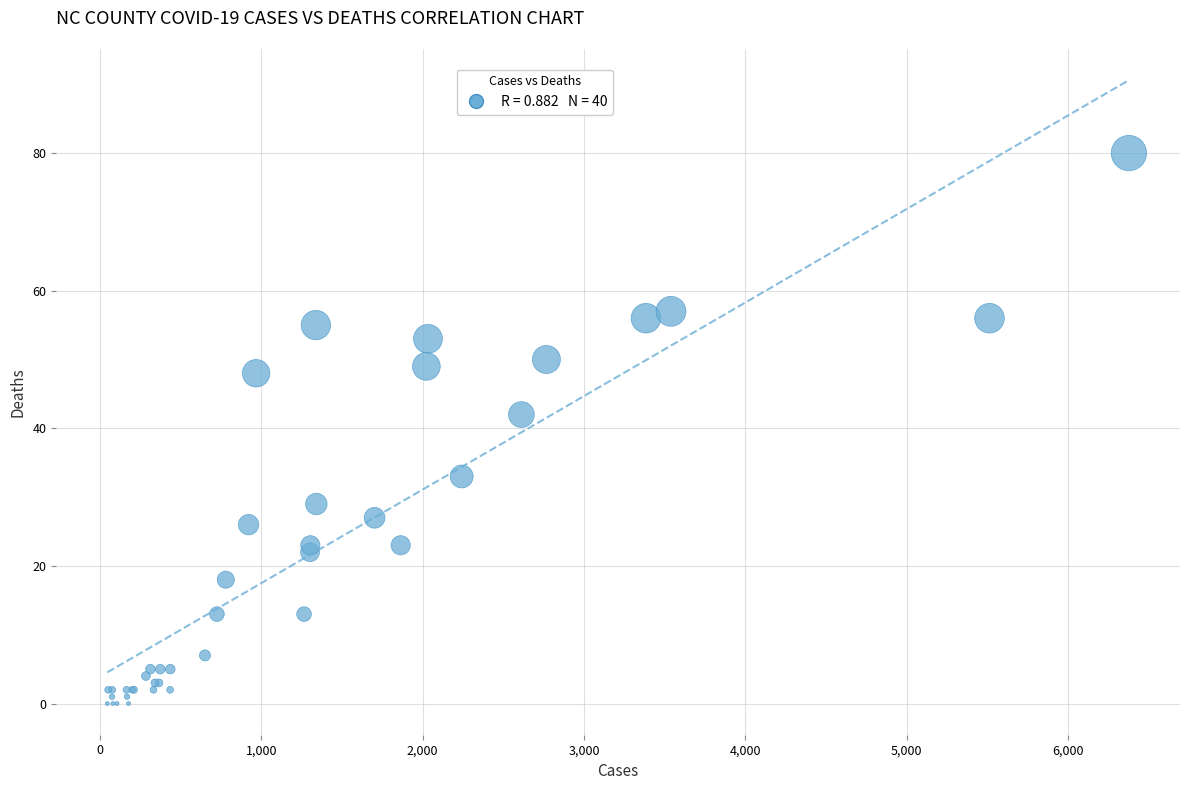

What Y value in the scatter plot is closest to 40?

42